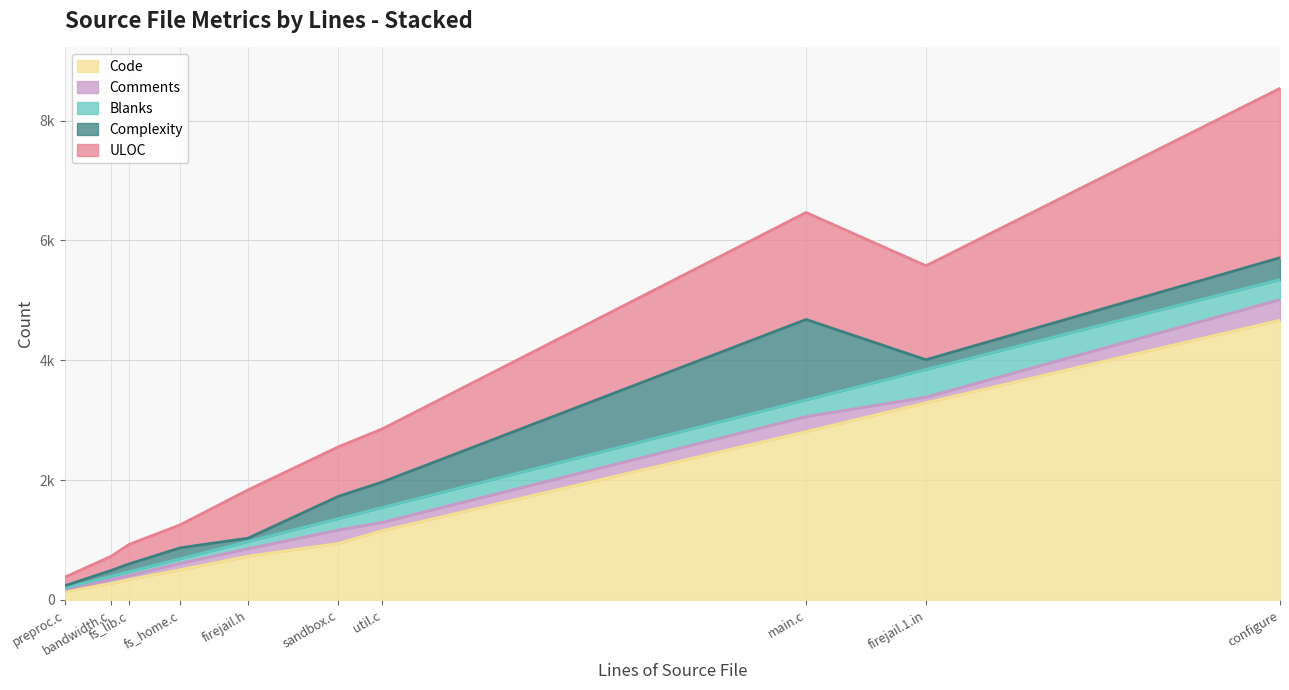

What is the sum of the Comments values at main.c and preproc.c?

285